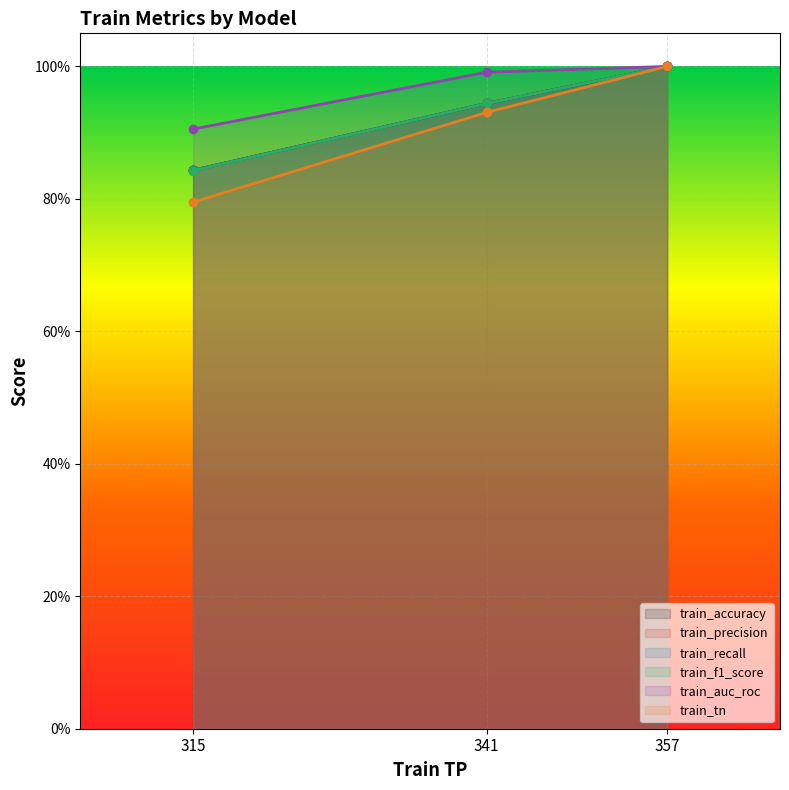

What is the total value across all series at 315?

5.1